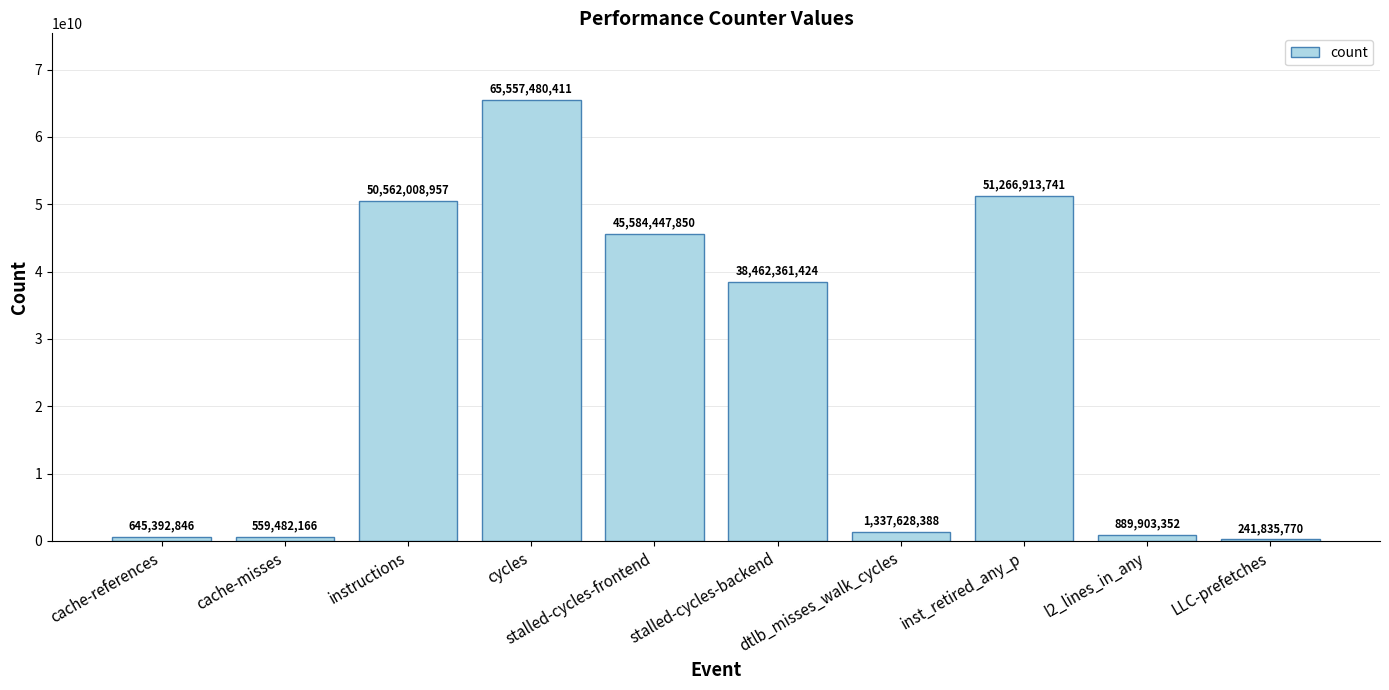

Between LLC-prefetches and stalled-cycles-frontend, which is larger?

stalled-cycles-frontend